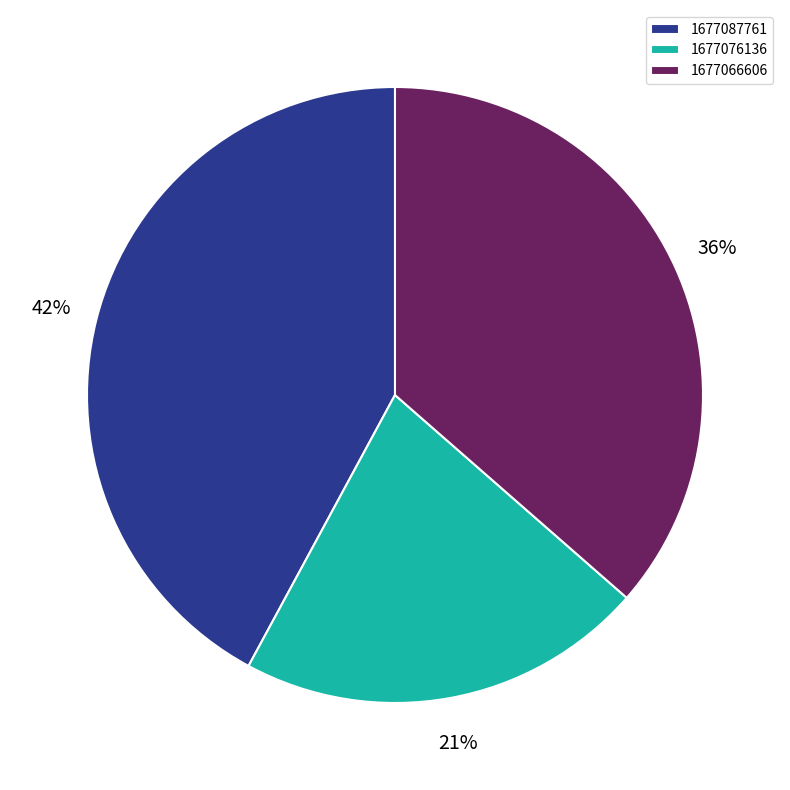

To the nearest percent, what is the difference between the largest and smallest slice percentages?

21%